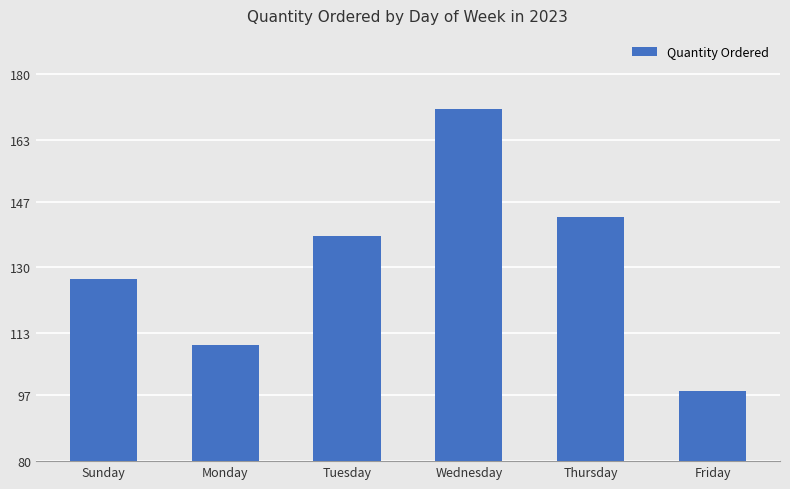

Which label corresponds to the smallest value in the chart?

Friday